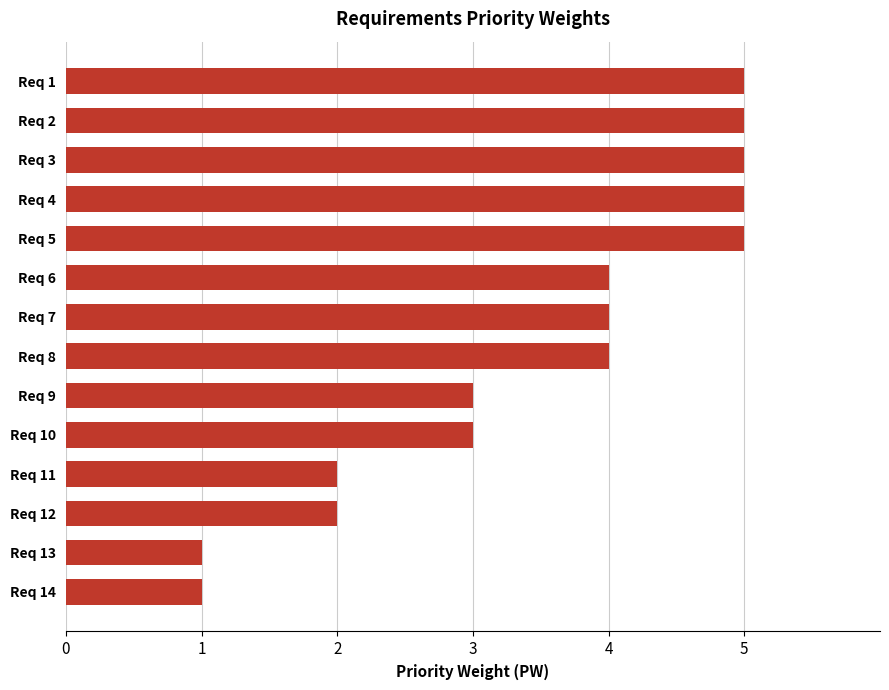

What is the difference between the maximum and minimum values?

4